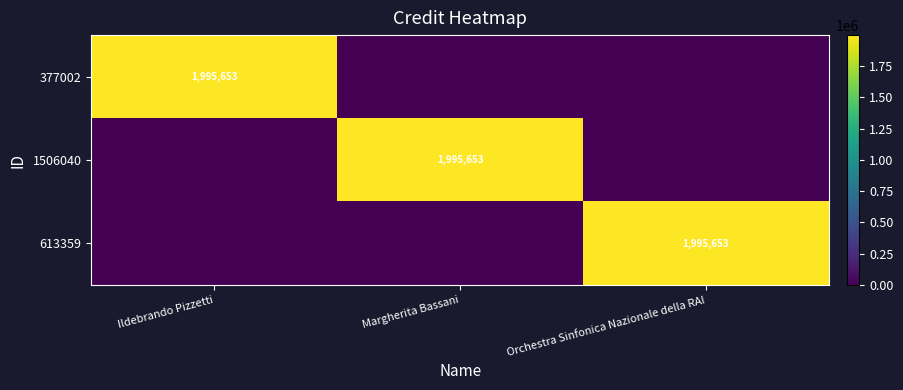

The value of 1506040 at Margherita Bassani is 3285310. True or false?

False